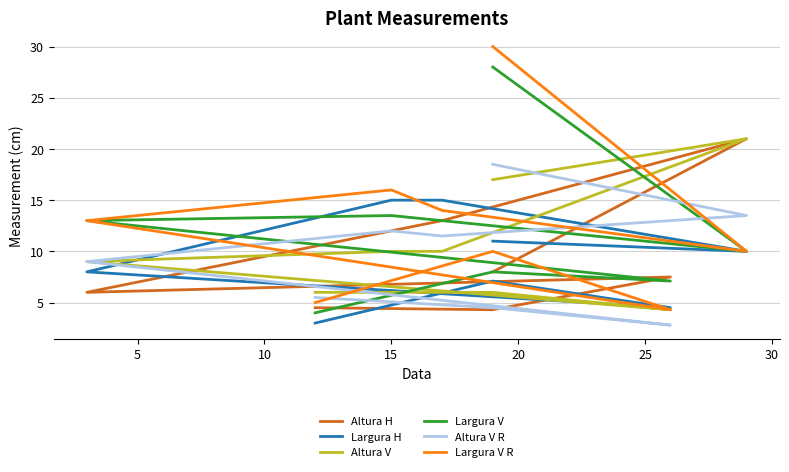

What is the maximum value for Altura V?

21.0